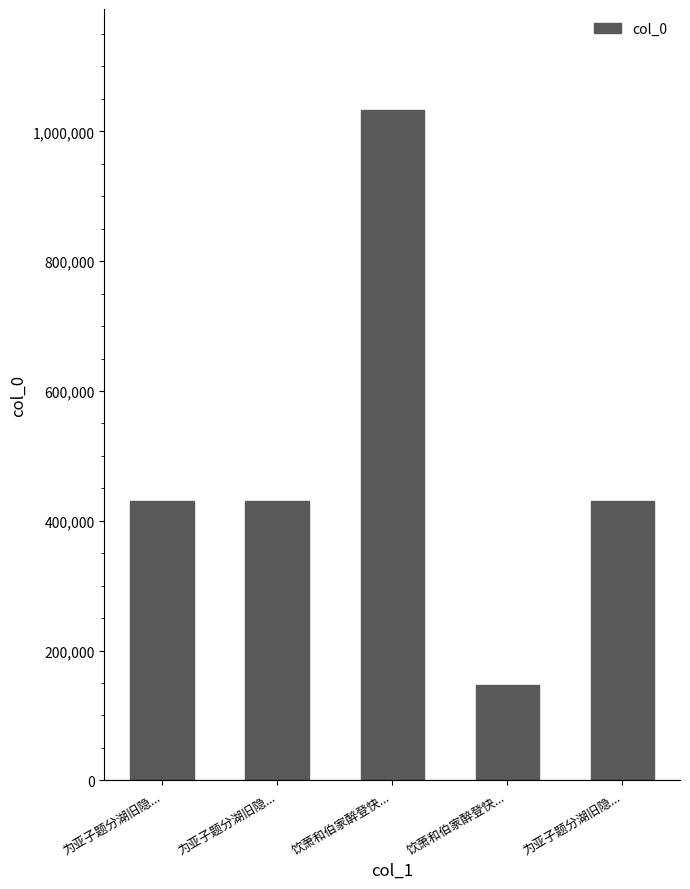

Reading left to right, what are all the values shown in this chart?

430411	431254	1033537	147525	430412